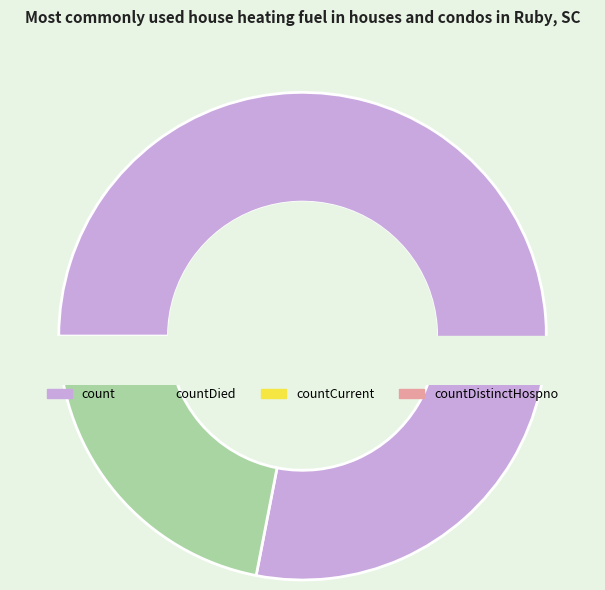

Is there any slice that represents more than half of the pie?

Yes